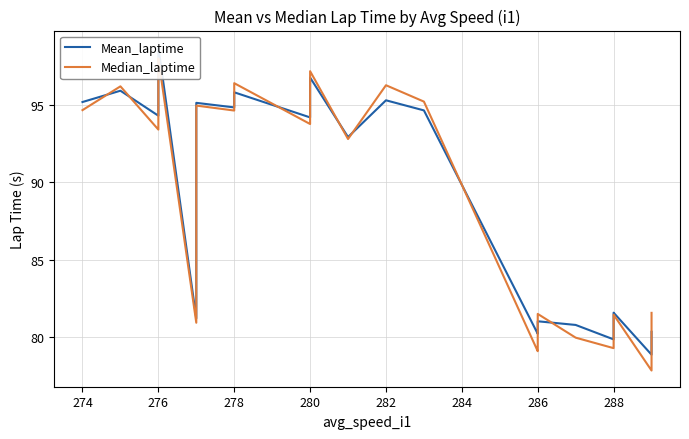

What is the average value of the Median_laptime series?

87.9